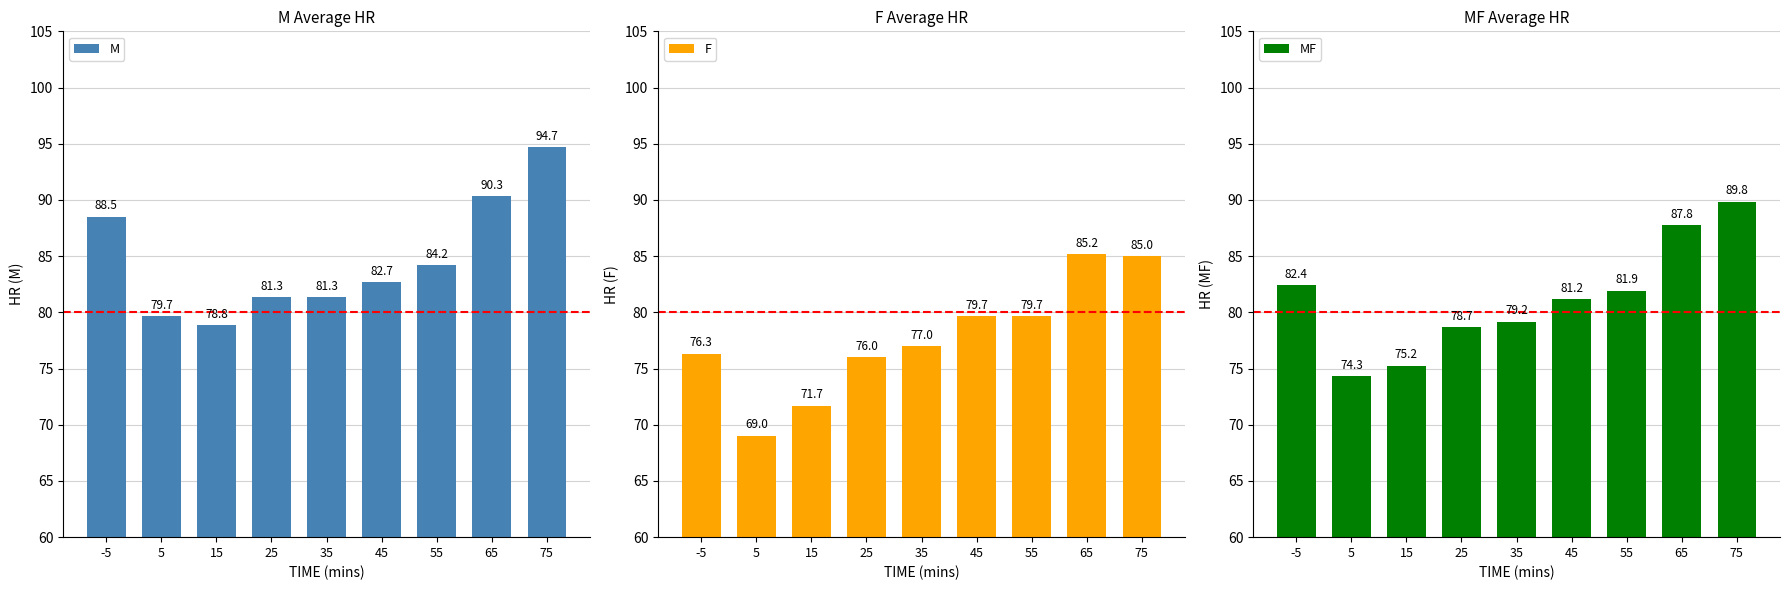

List the series in order of their overall mean, lowest first.

F, MF, M